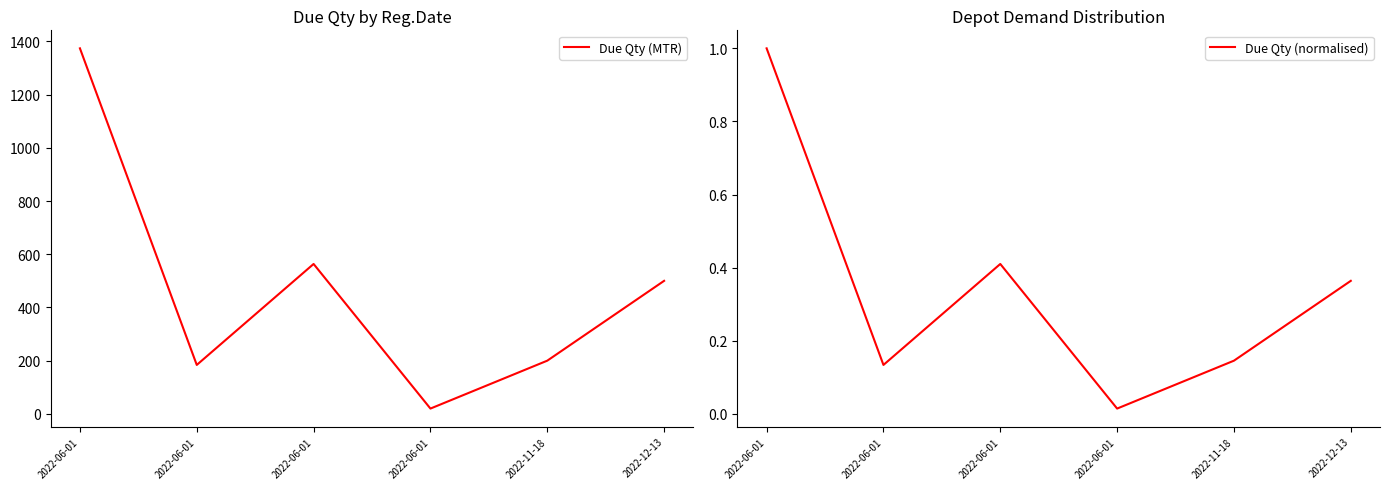

List the labels in order of Due Qty (normalised) value, smallest first.

2022-06-01, 2022-06-01, 2022-11-18, 2022-12-13, 2022-06-01, 2022-06-01